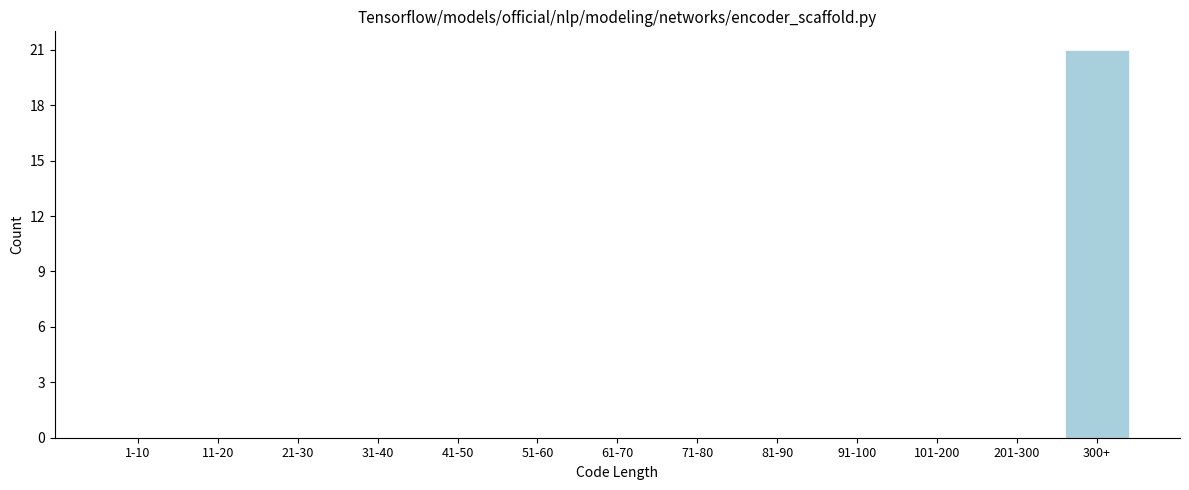

Reading left to right, extract all data points from this chart.

1-10=0	11-20=0	21-30=0	31-40=0	41-50=0	51-60=0	61-70=0	71-80=0	81-90=0	91-100=0	101-200=0	201-300=0	300+=21